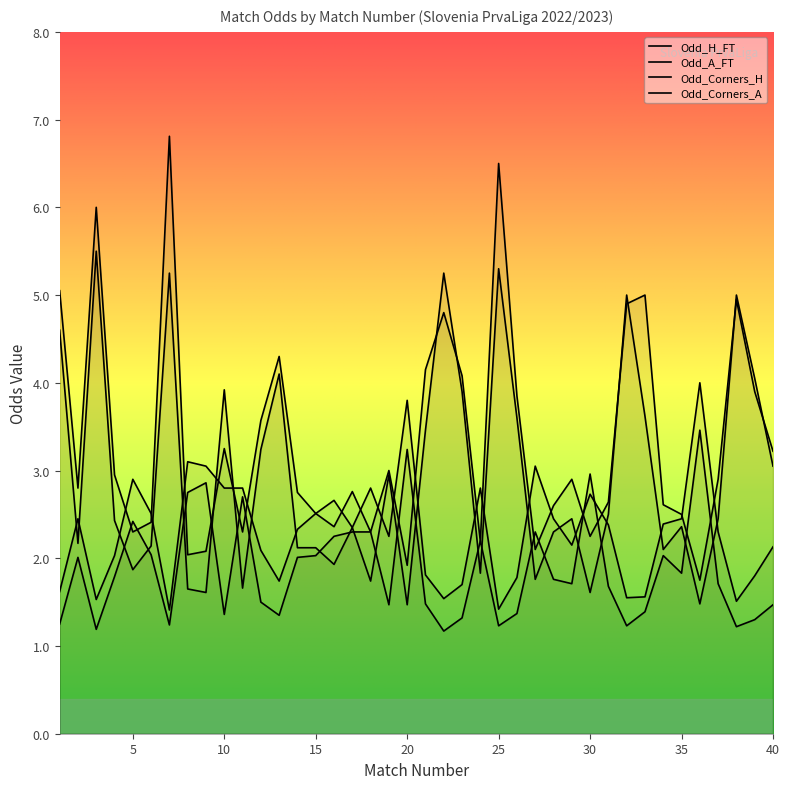

At which label does Odd_H_FT reach its peak?

35